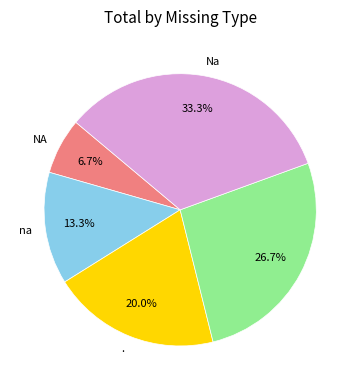

Does any single category account for the majority?

No